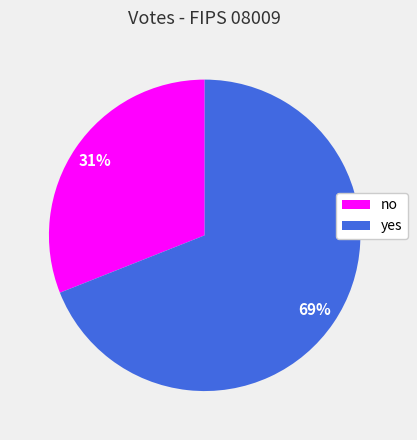

To the nearest percent, what percentage of the pie is no?

31%